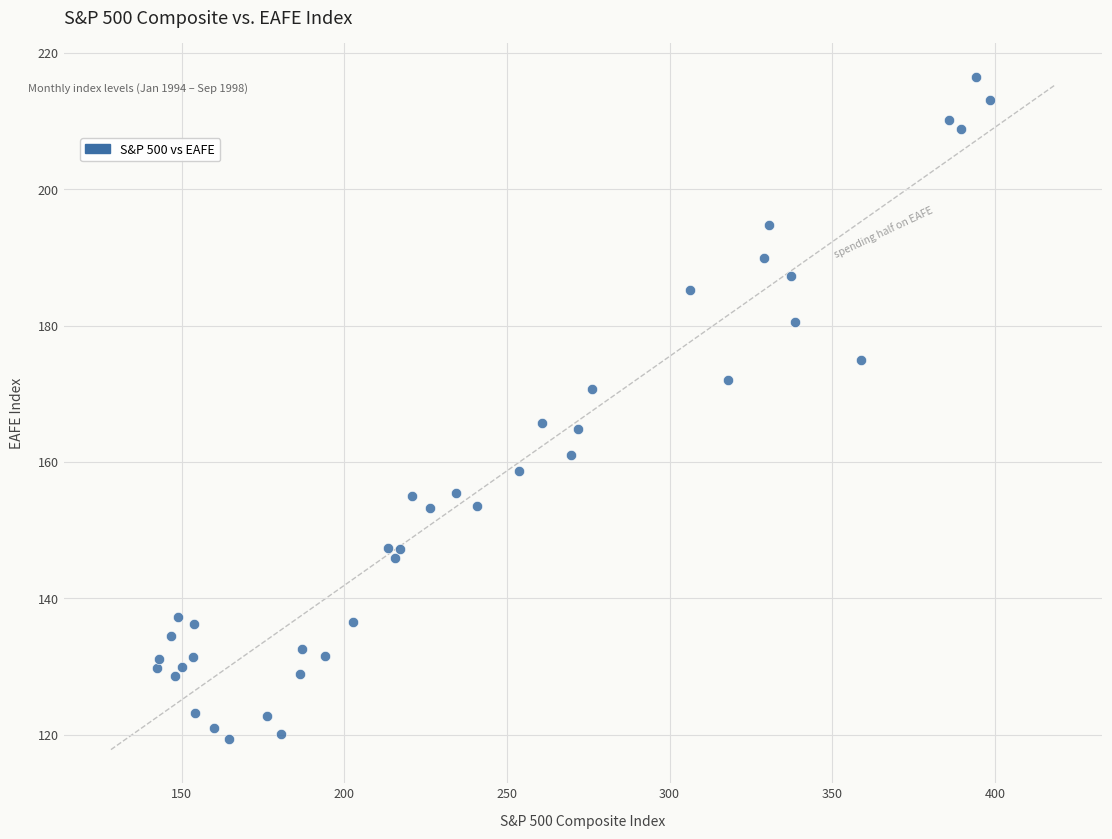

What is the range of X values (max minus min)?

256.0